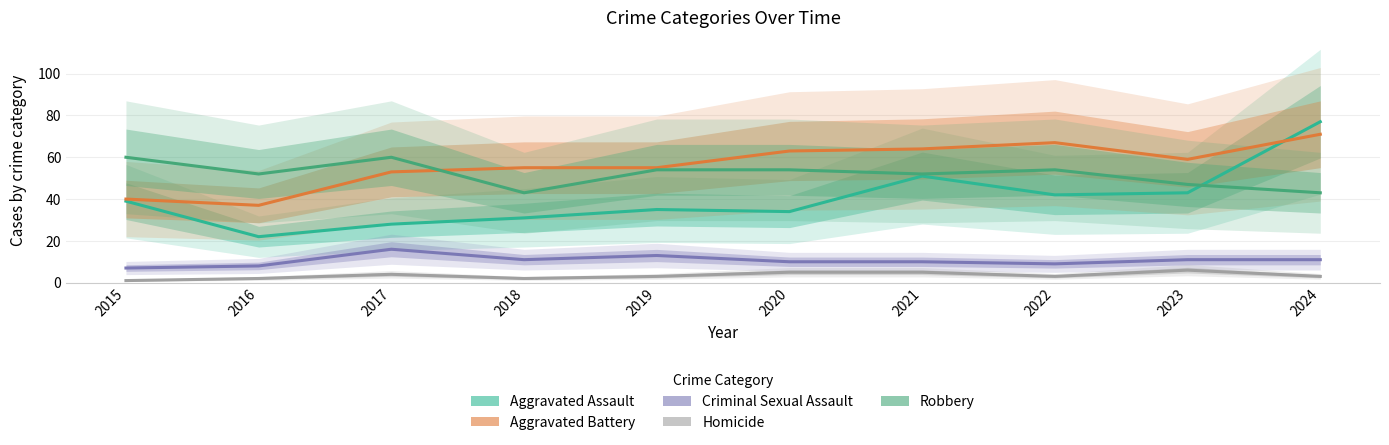

What is the value of the Homicide point at the 2nd from the left?

2